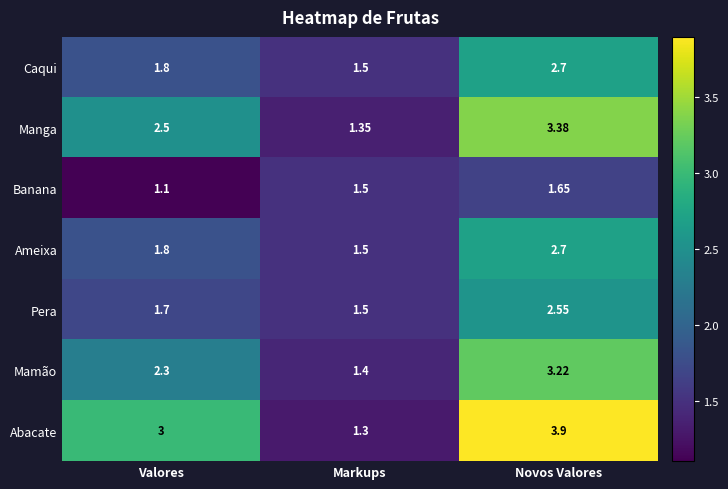

At which label is Banana closest to 1?

Valores